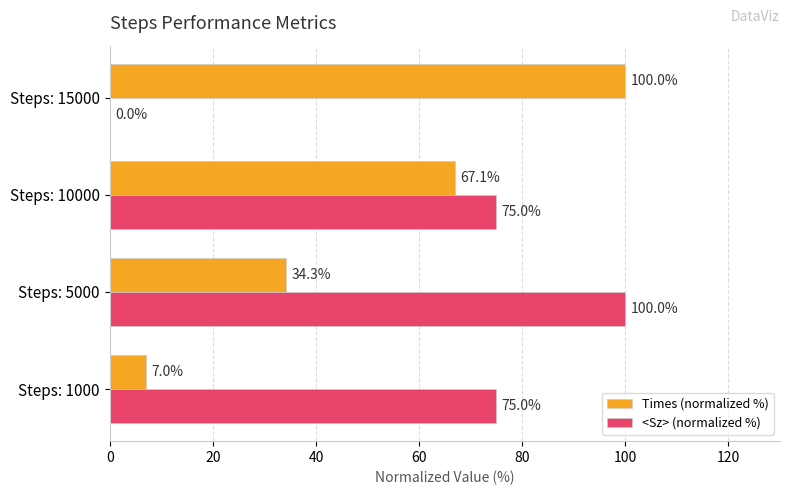

Is it true that Times (normalized %) equals 34.3 at Steps: 5000?

True